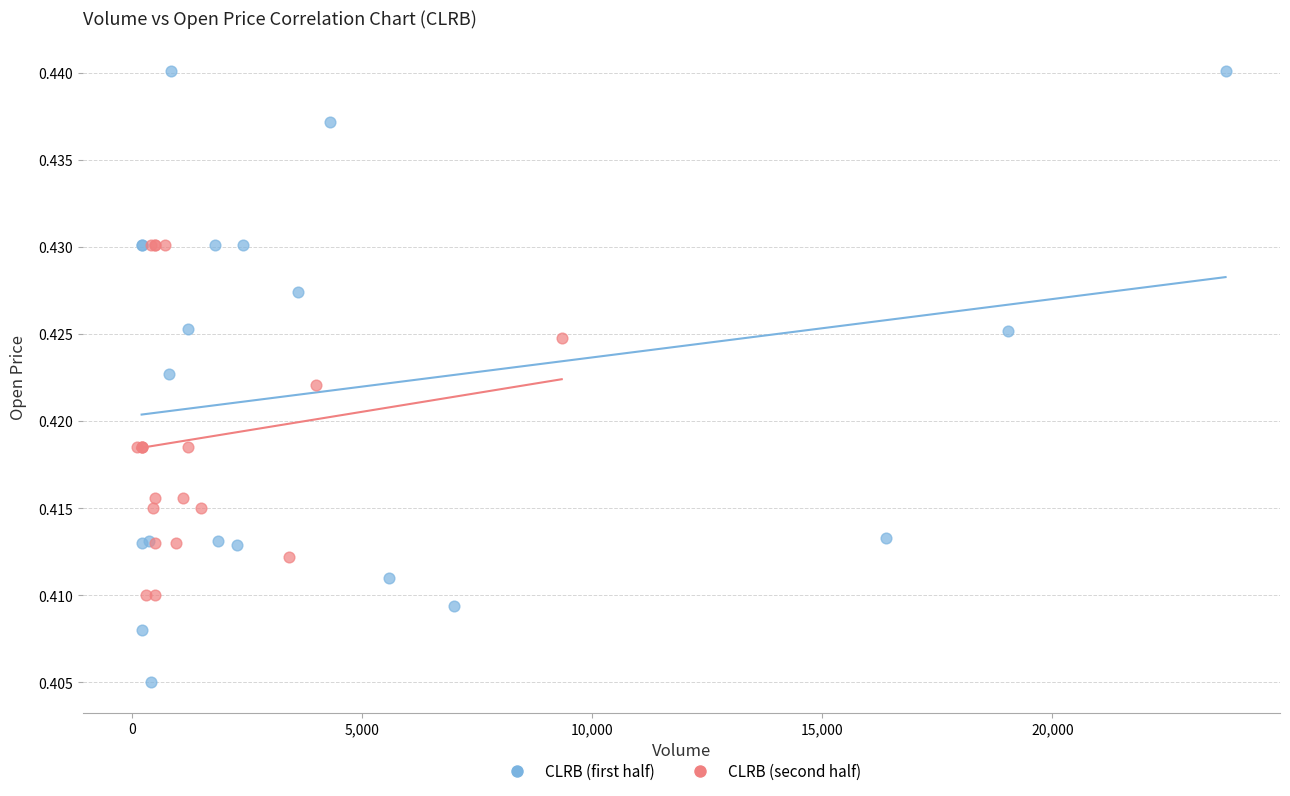

Which series contains the lowest Y value?

CLRB (first half)